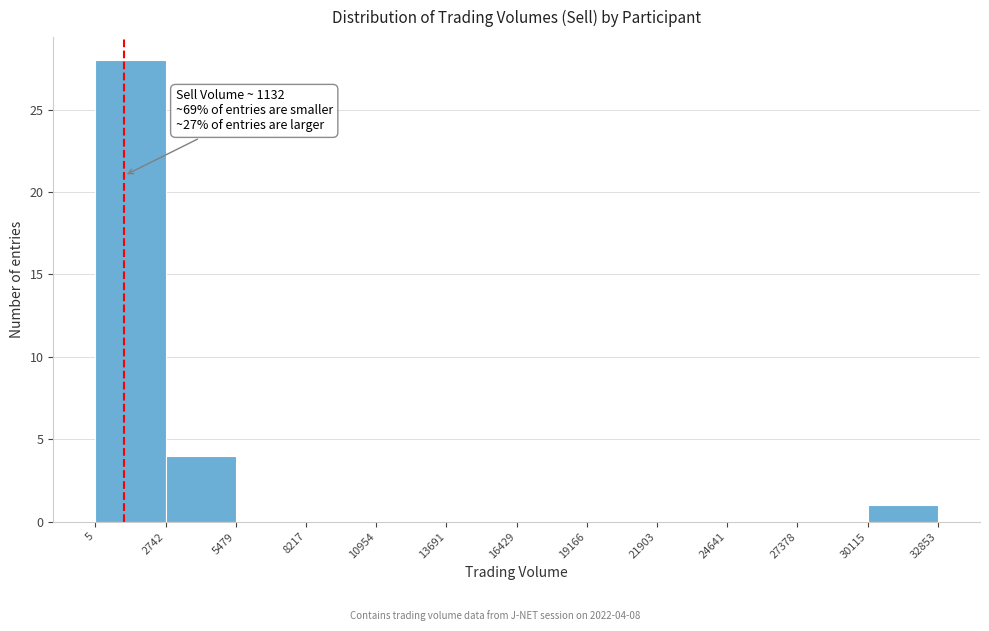

Over which range of the x-axis is the bar tallest?

5 to 2742